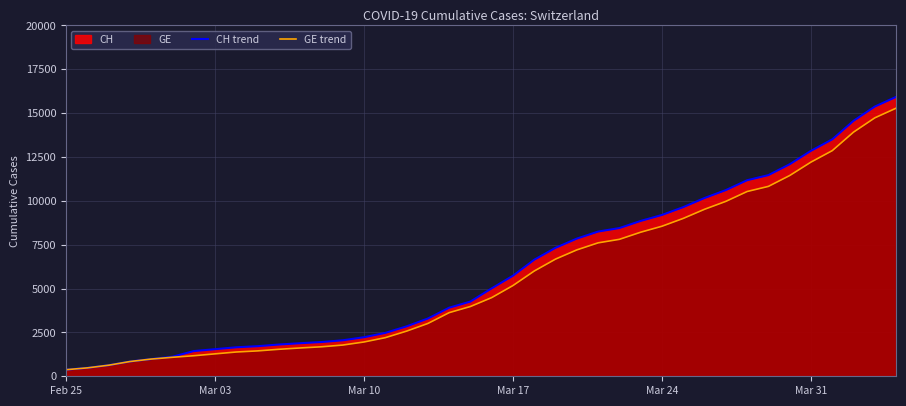

Which series has the widest spread of values?

CH trend